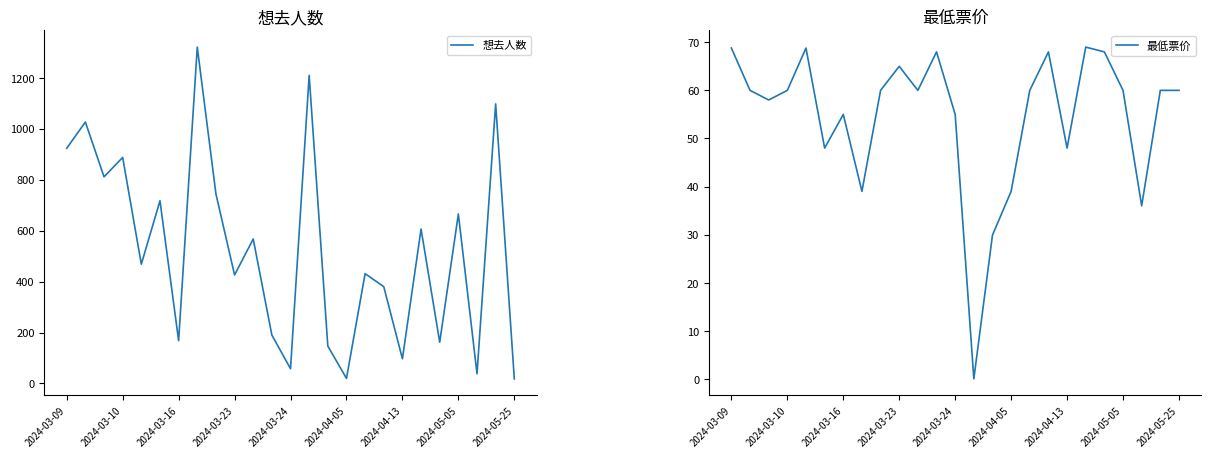

How many interior local valleys does the 最低票价 series have?

7